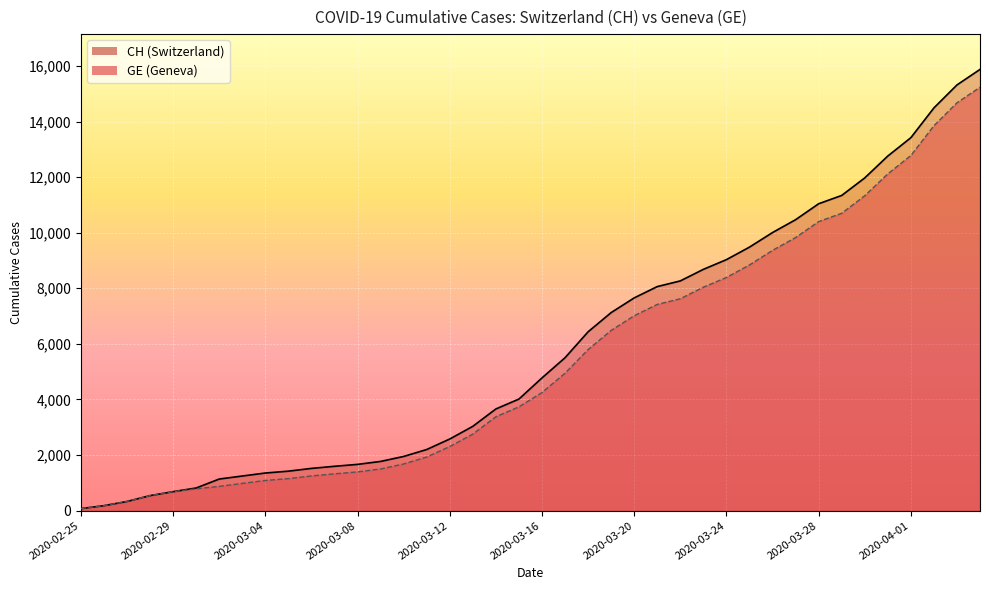

True or false: GE has more than 0 points higher than both neighbors.

False